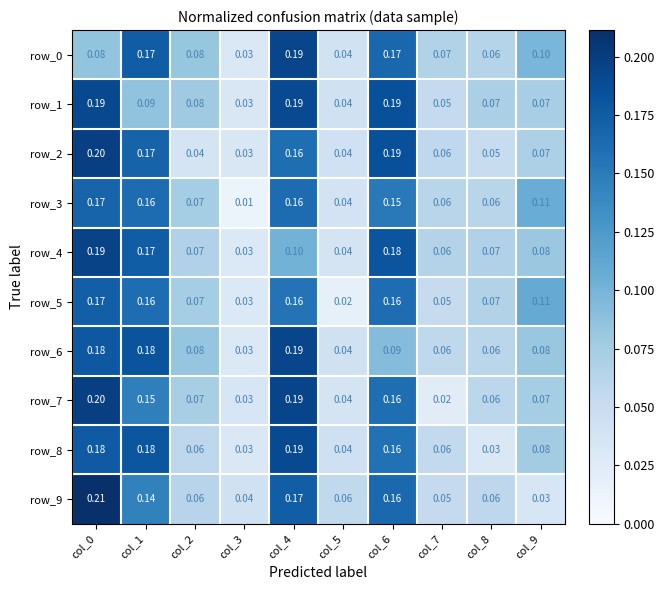

How many data points does each series have?

10